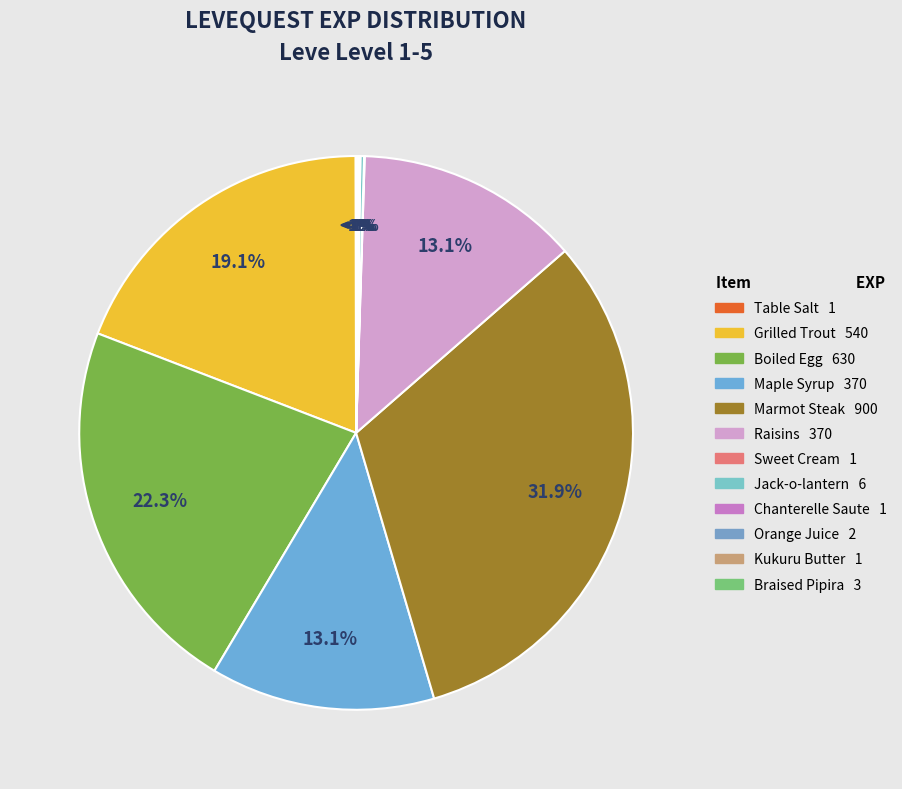

How many segments does this pie chart have?

12